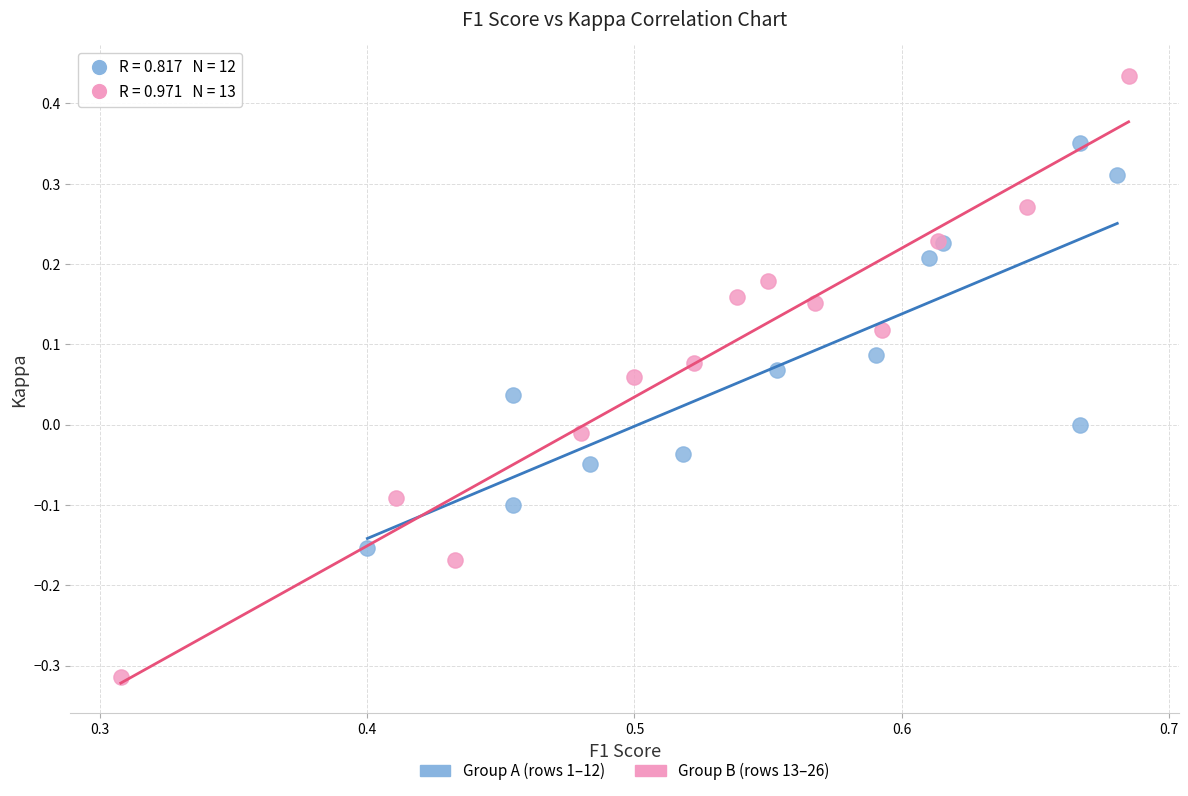

What are all the series names shown in the legend?

Group A (rows 1–12), Group B (rows 13–26)